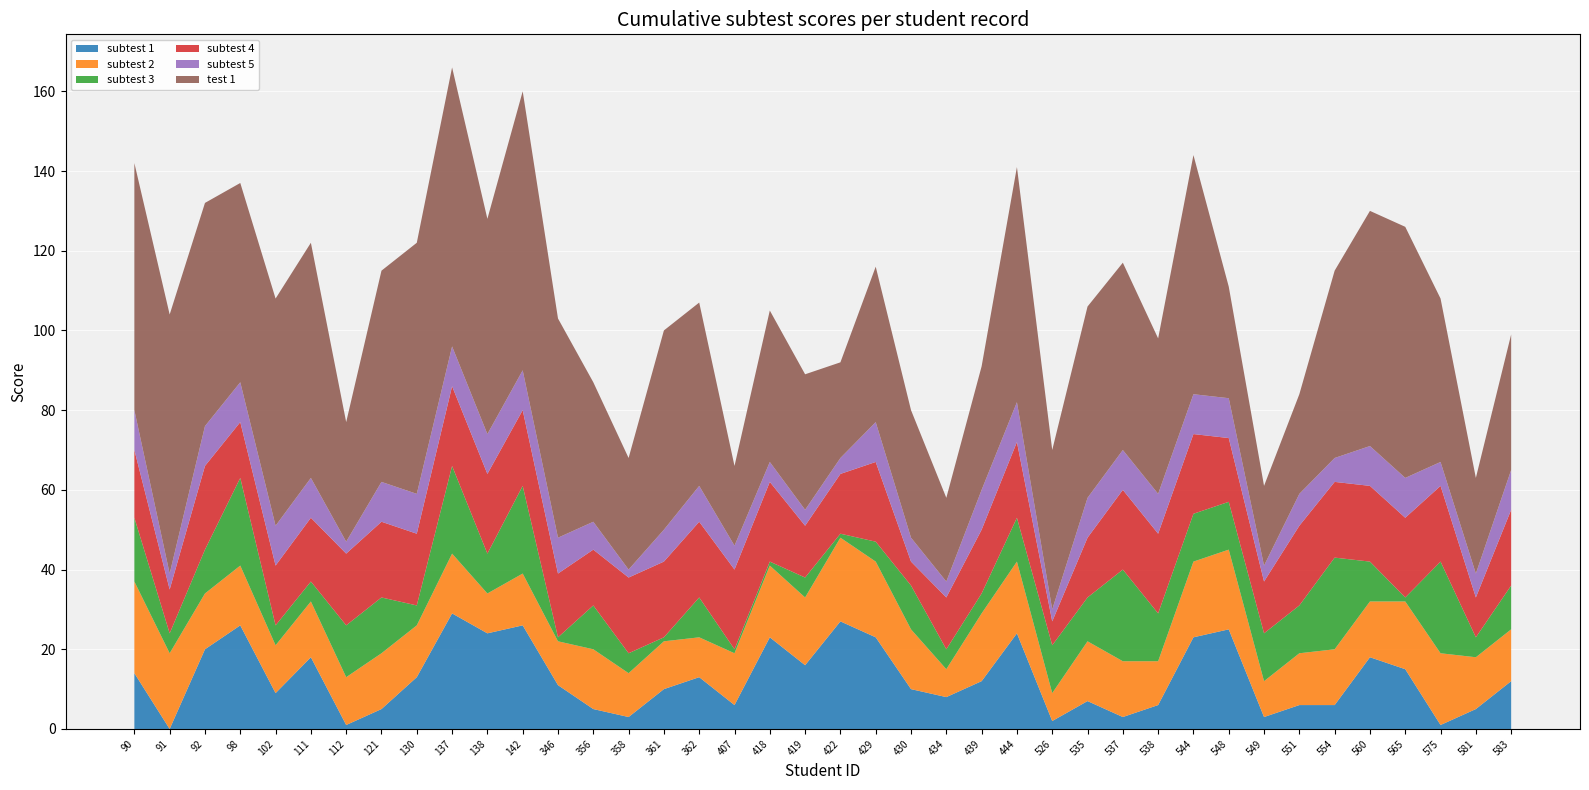

Reading right to left, what are all the values shown in this chart?

subtest 1: 12	5	1	15	18	6	6	3	25	23	6	3	7	2	24	12	8	10	23	27	16	23	6	13	10	3	5	11	26	24	29	13	5	1	18	9	26	20	0	14
subtest 2: 13	13	18	17	14	14	13	9	20	19	11	14	15	7	18	17	7	15	19	21	17	18	13	10	12	11	15	11	13	10	15	13	14	12	14	12	15	14	19	23
subtest 3: 11	5	23	1	10	23	12	12	12	12	12	23	11	12	11	5	5	11	5	1	5	1	1	10	1	5	11	1	22	10	22	5	14	13	5	5	22	11	5	16
subtest 4: 19	10	19	20	19	19	20	13	16	20	20	20	15	6	19	16	13	6	20	15	13	20	20	19	19	19	14	16	19	20	20	18	19	18	16	15	14	21	11	17
subtest 5: 10	6	6	10	10	6	8	4	10	10	10	10	10	3	10	10	4	6	10	4	4	5	6	9	8	2	7	9	10	10	10	10	10	3	10	10	10	10	4	10
test 1: 34	24	41	63	59	47	25	20	28	60	39	47	48	40	59	31	21	32	39	24	34	38	20	46	50	28	35	55	70	54	70	63	53	30	59	57	50	56	65	62